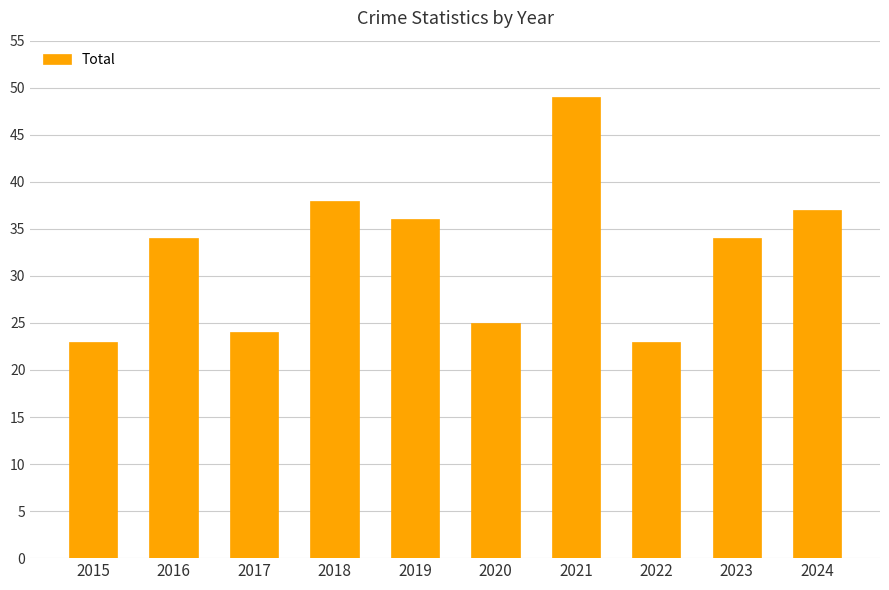

How many distinct data groups are displayed?

1